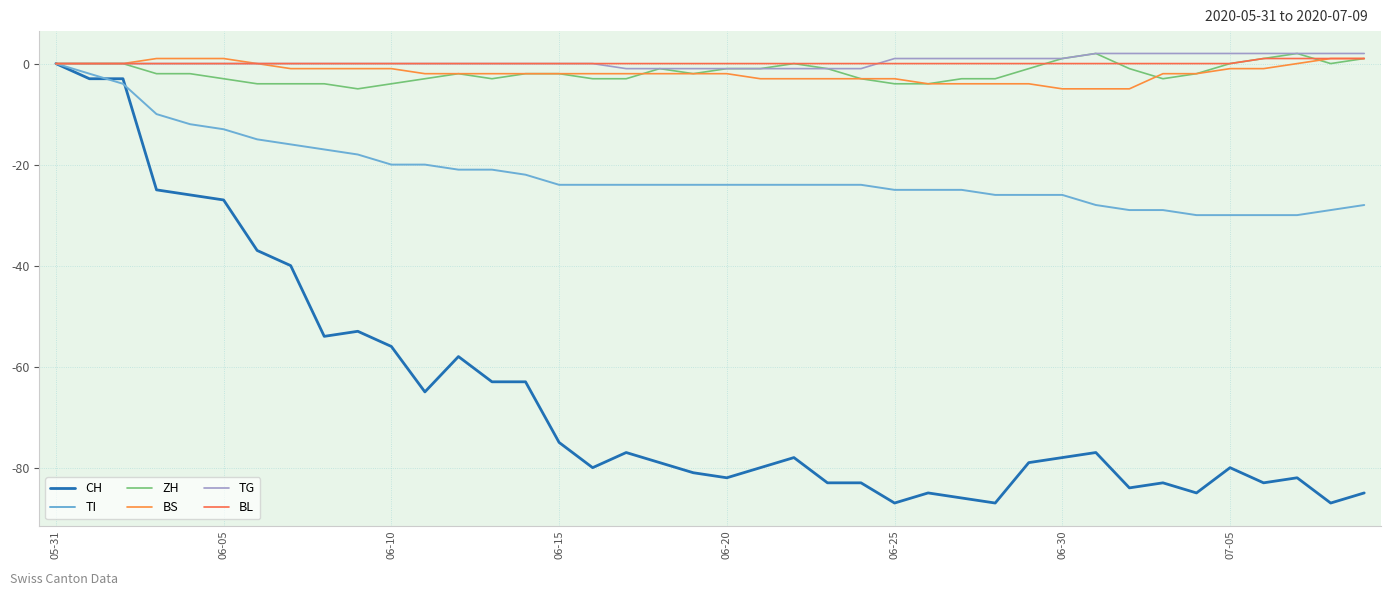

True or false: CH has more than 2 interior local peaks.

True